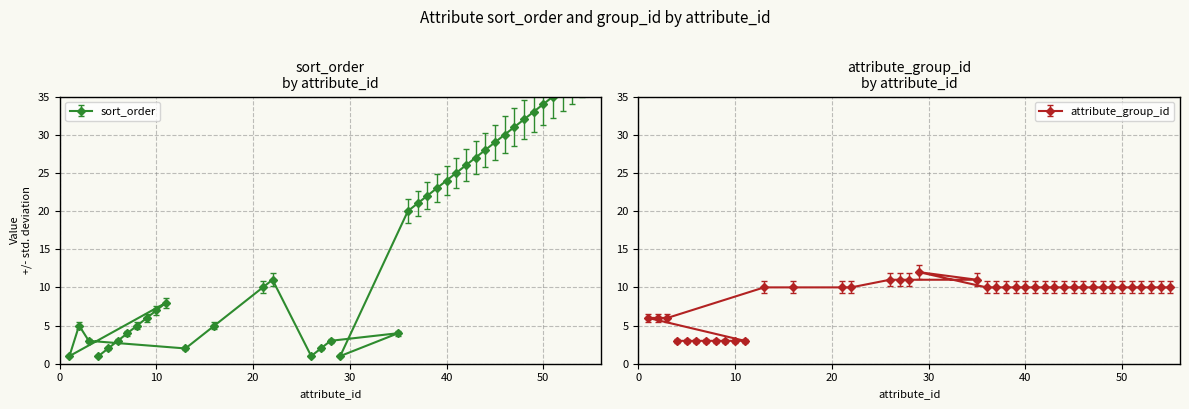

Rank the series by their maximum value, from highest to lowest.

sort_order, attribute_group_id